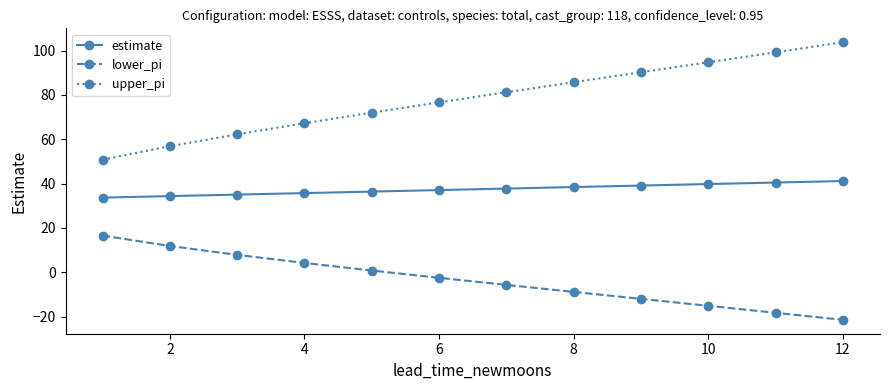

How many categories are shown in the chart?

12